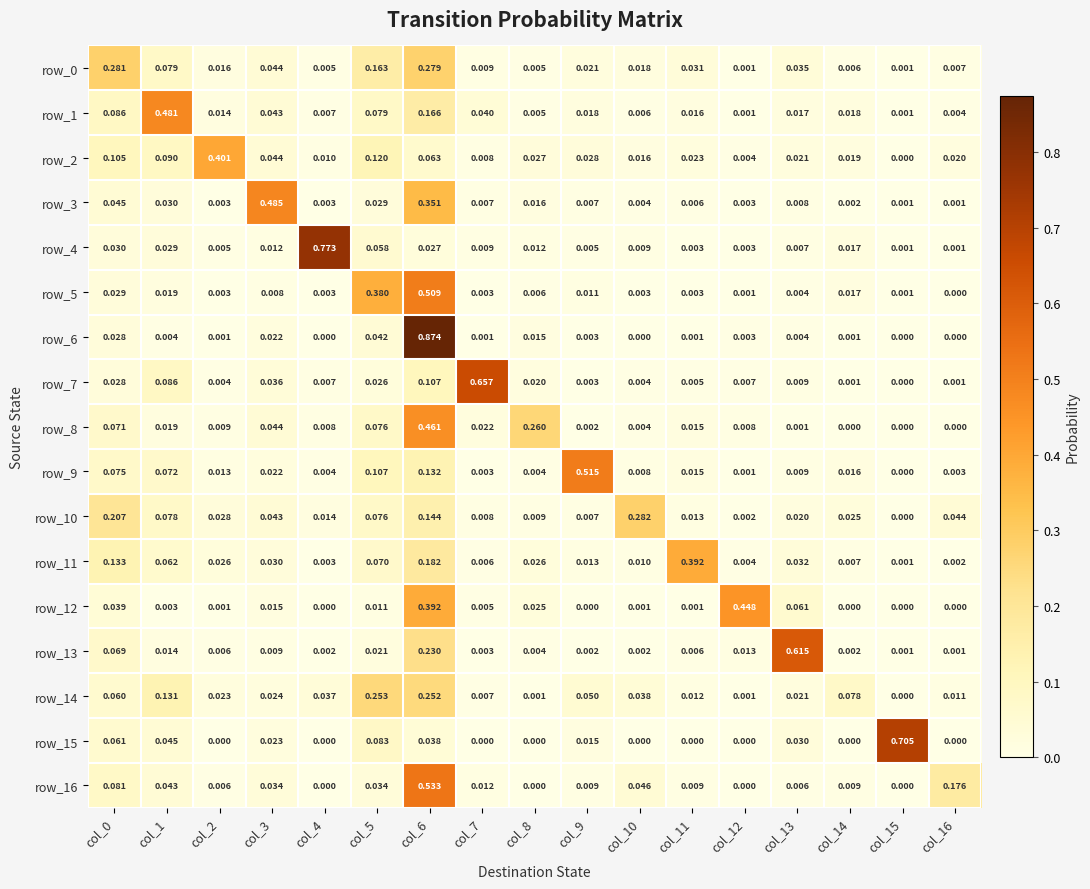

Is the value of row_2 at col_15 greater than the value of row_14 at col_12?

No